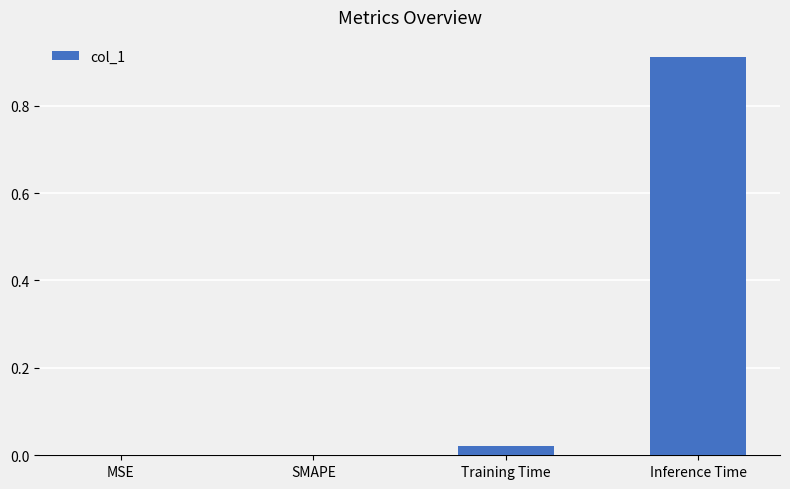

Which has a higher value, Inference Time or SMAPE?

Inference Time